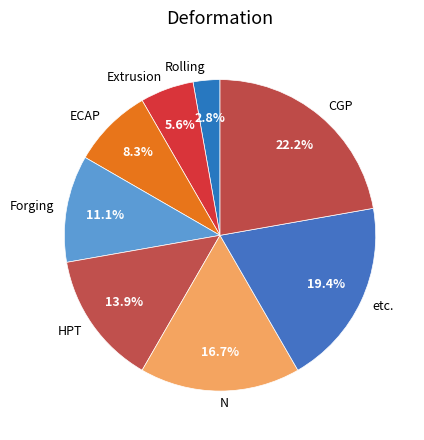

Rank the categories by value from lowest to highest.

Rolling, Extrusion, ECAP, Forging, HPT, N, etc., CGP